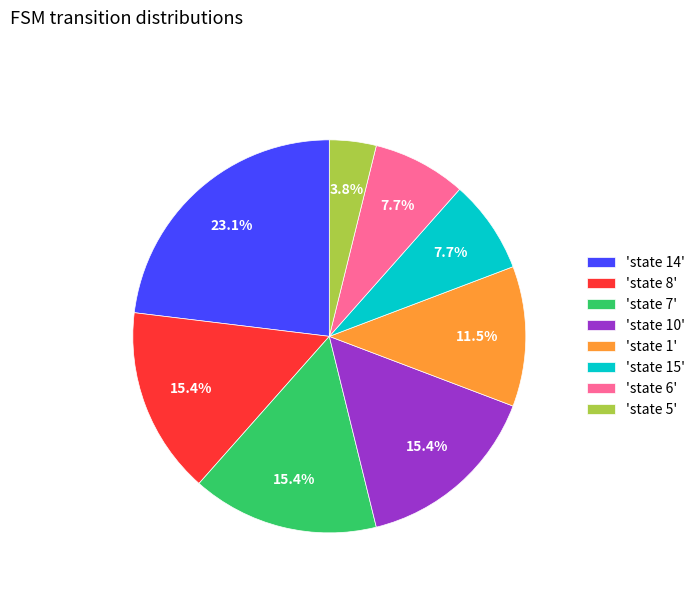

Is there any slice that represents more than half of the pie?

No